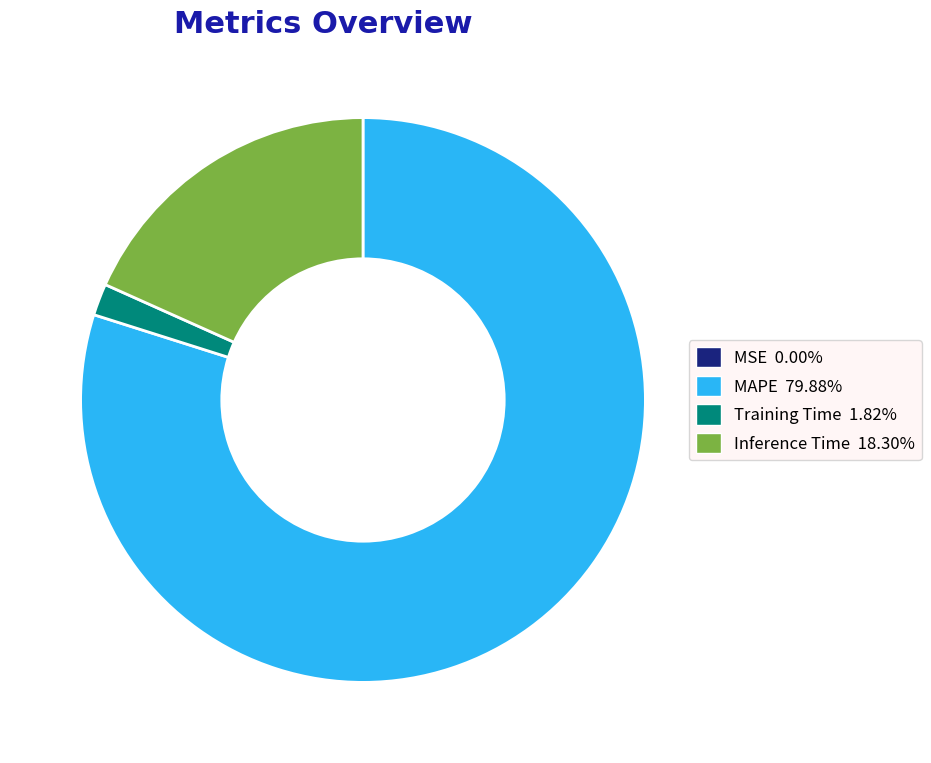

Is there a majority slice in this chart?

Yes